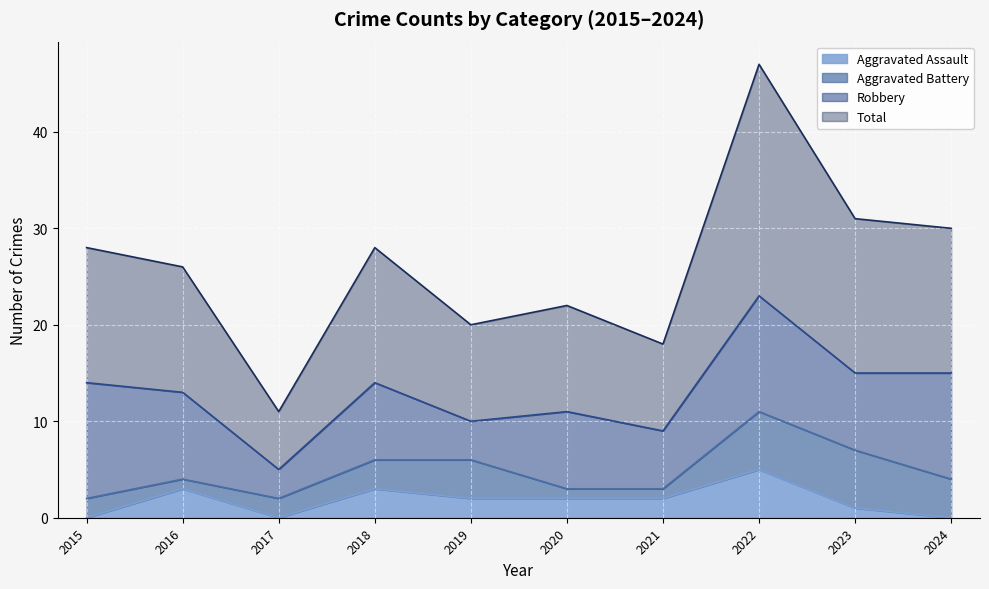

What is the value of the Aggravated Assault point at the 5th from the left?

2